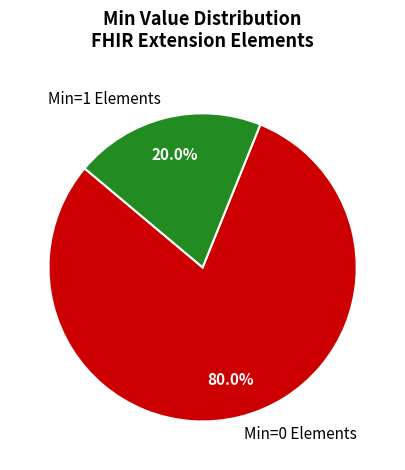

Which slice represents more than half of the pie?

Min=0 Elements